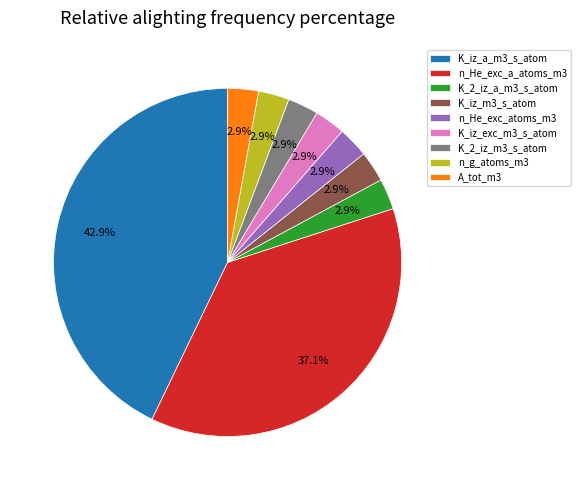

To the nearest percent, what portion does K_2_iz_m3_s_atom represent?

3%